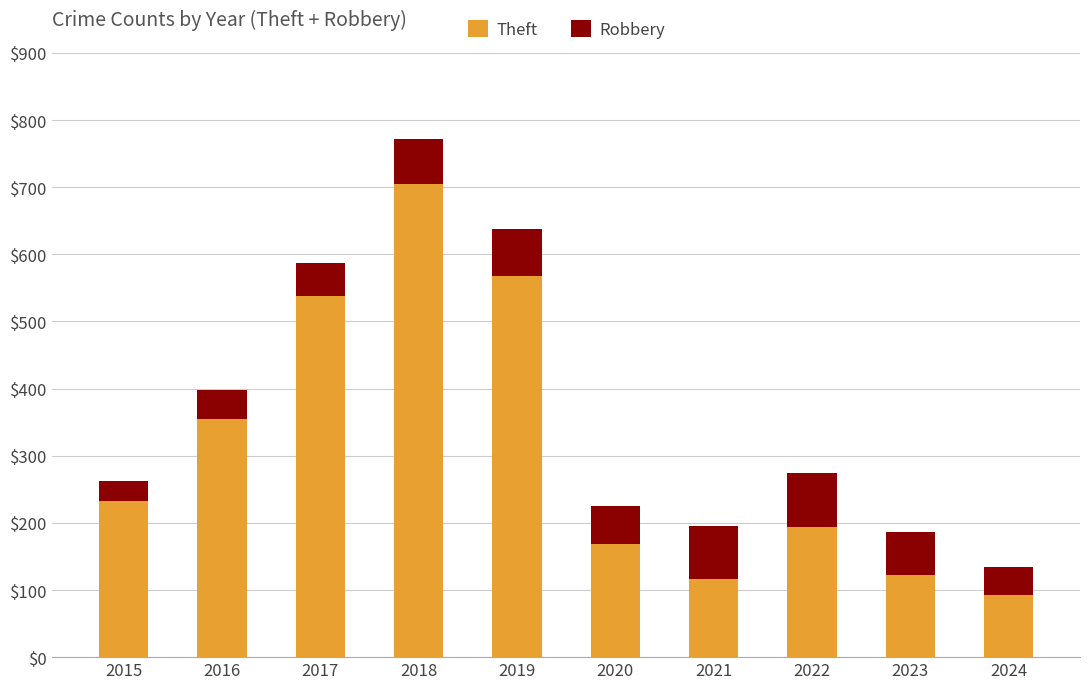

What is the total value across all series at 2022?

274